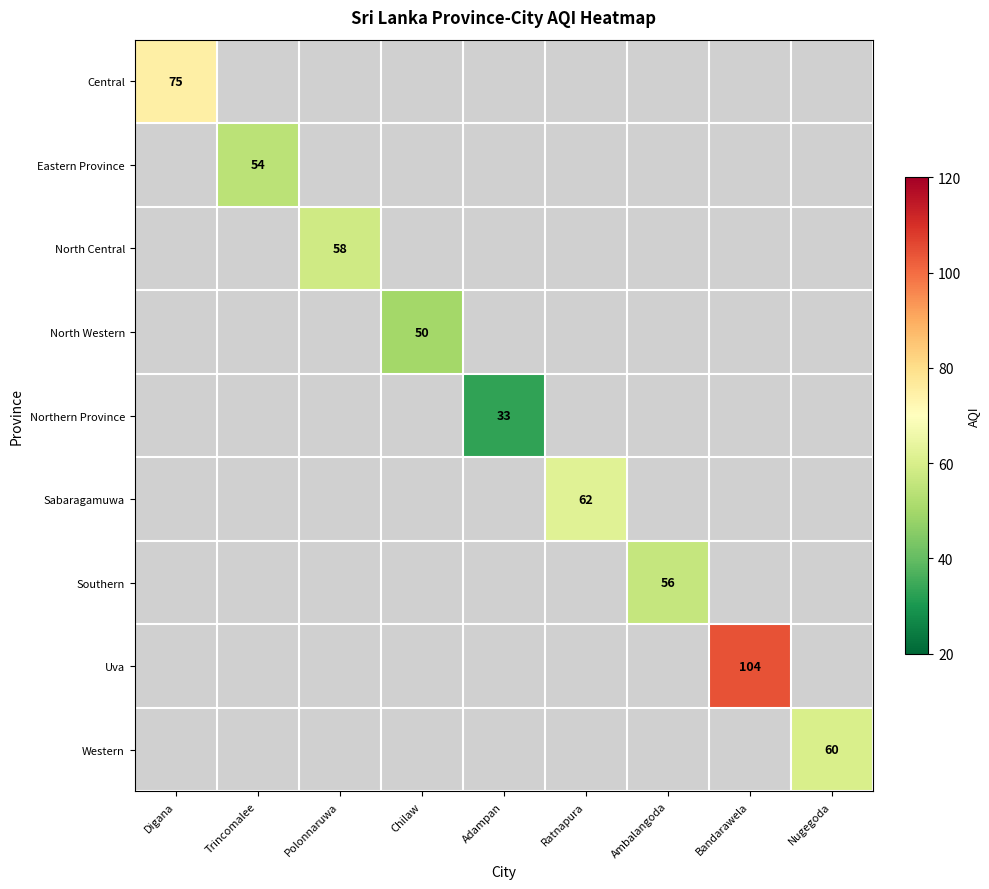

At how many categories does at least one series exceed 102?

1